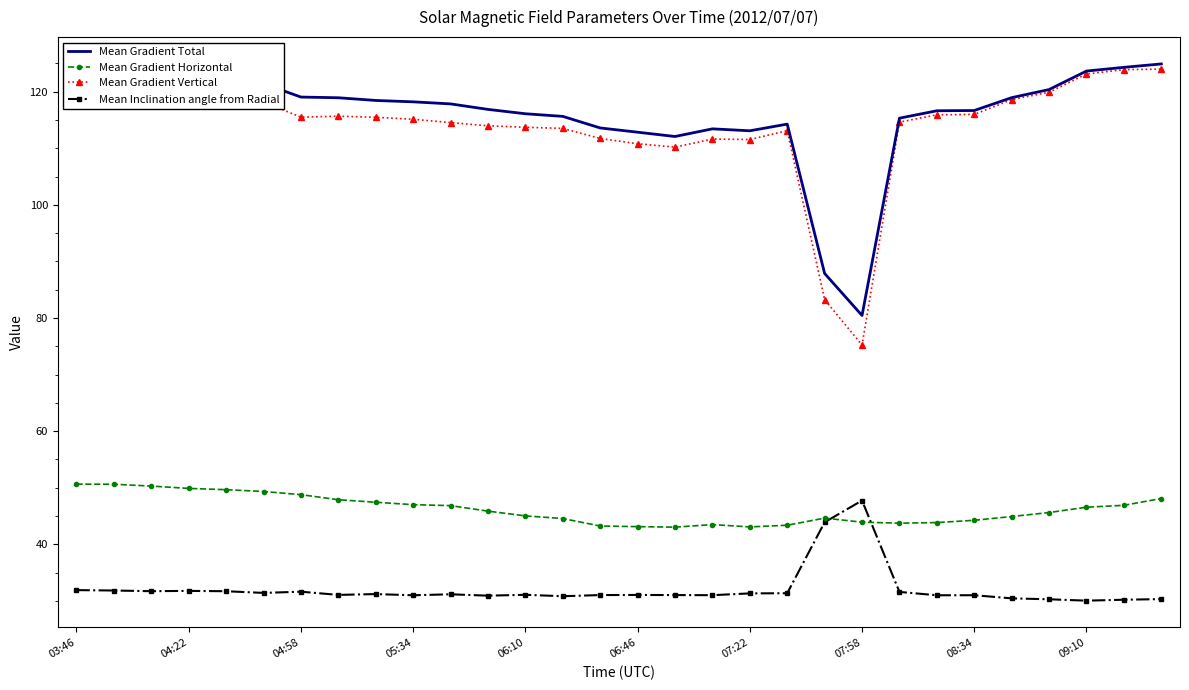

True or false: Mean Gradient Total and Mean Inclination angle from Radial cross at least once.

False